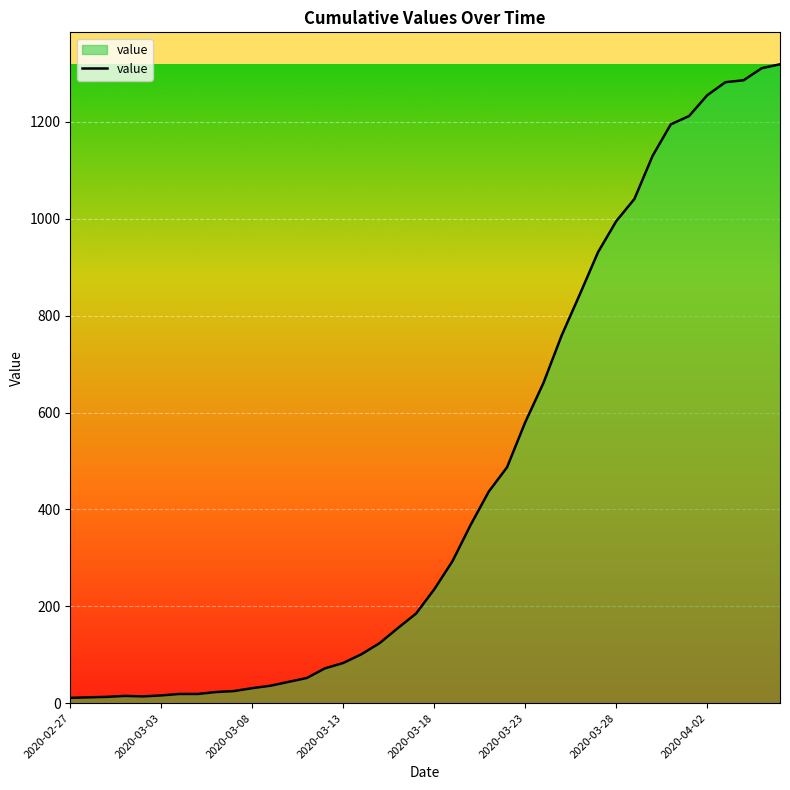

What is the greatest value displayed?

1319